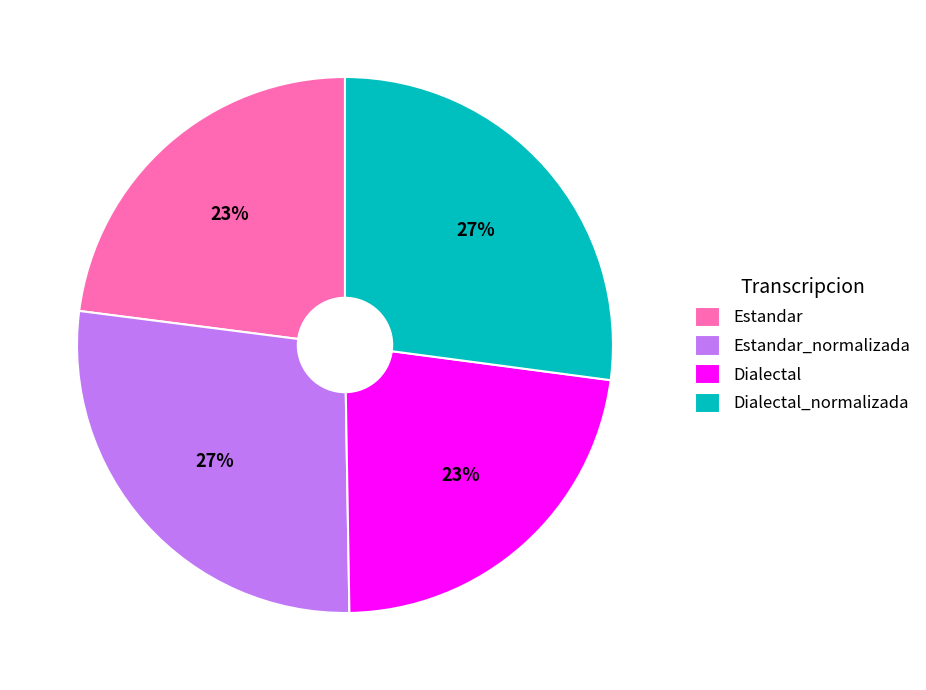

To the nearest percent, what is the combined percentage of Estandar and Dialectal_normalizada?

50%